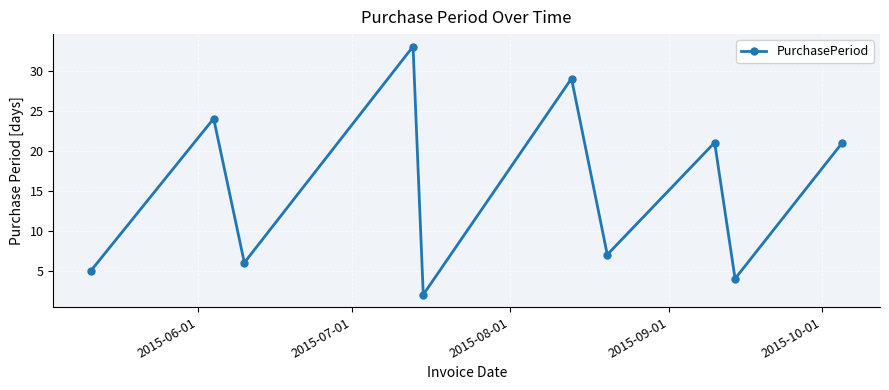

What is the difference between the maximum and minimum values?

31